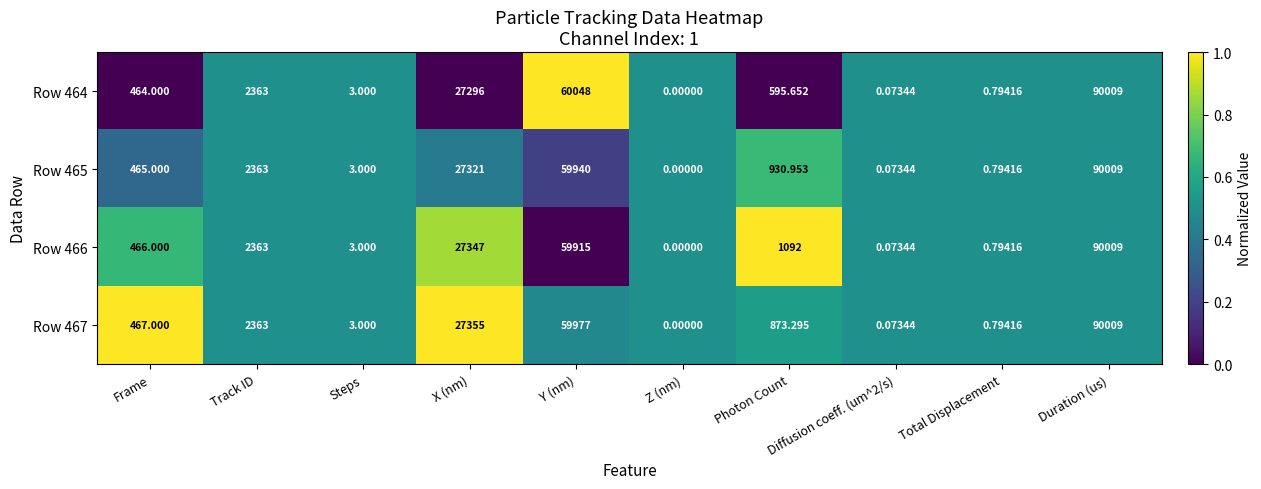

Where is Row 465 nearest to the value 45004?

Y (nm)